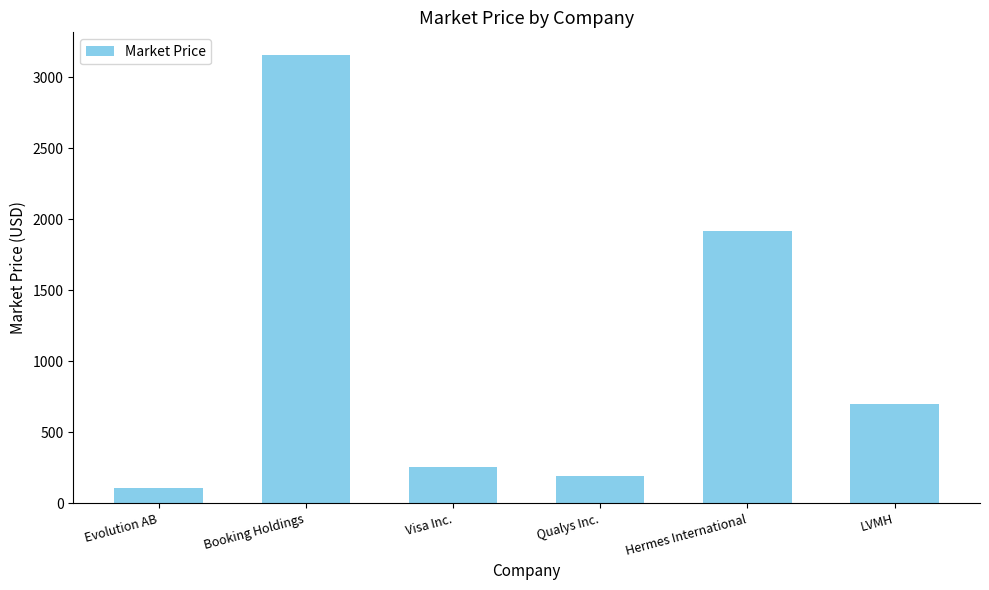

How many data points are above 699?

3